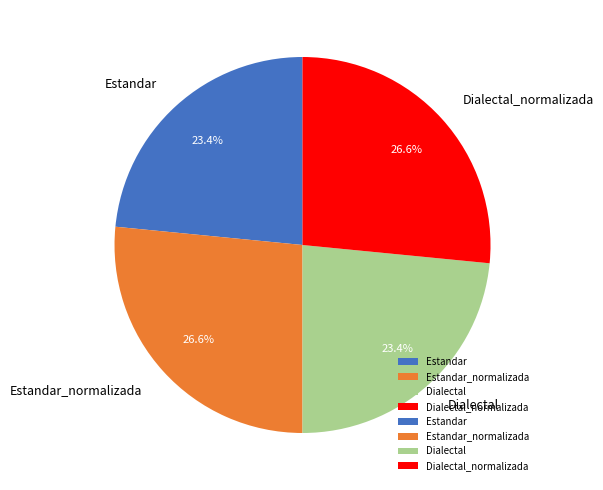

Does any single category account for the majority?

No